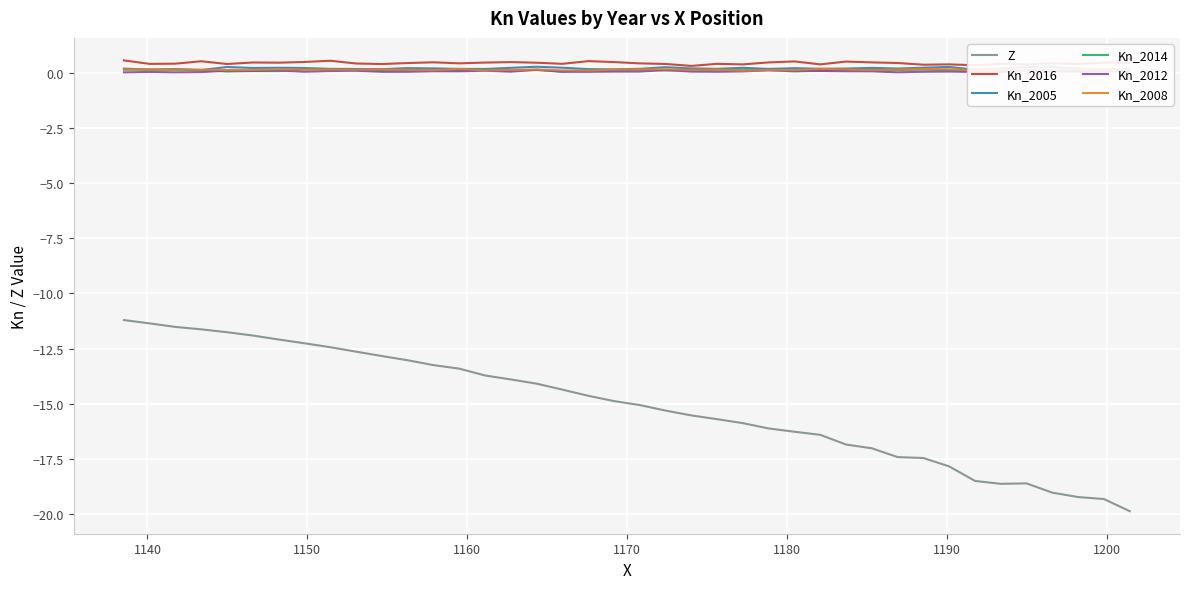

How many values in the Z series exceed -14?

16